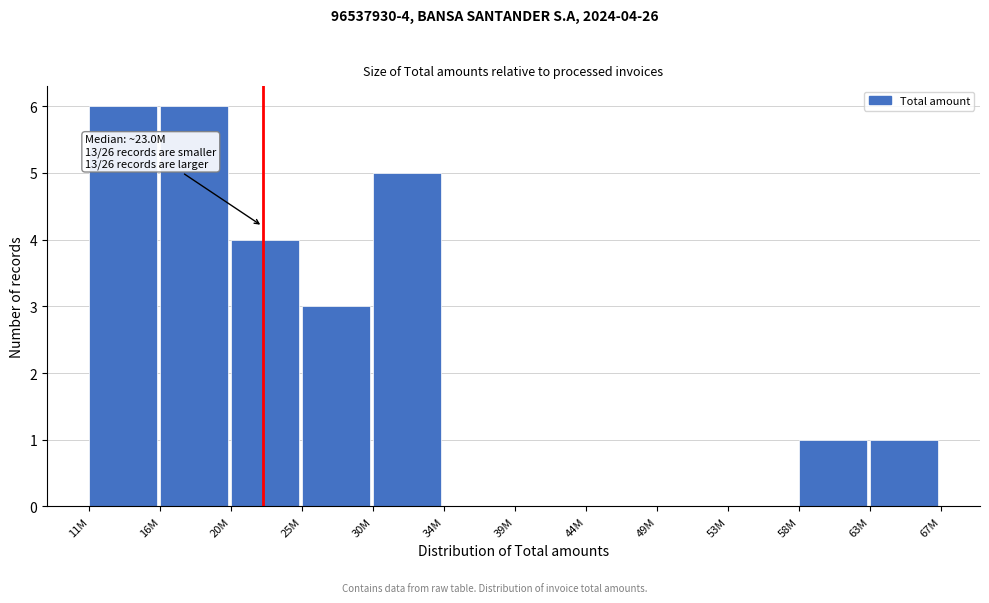

Reading right to left, what are all the values shown in this chart?

63M=1	58M=1	53M=0	49M=0	44M=0	39M=0	34M=0	30M=5	25M=3	20M=4	16M=6	11M=6